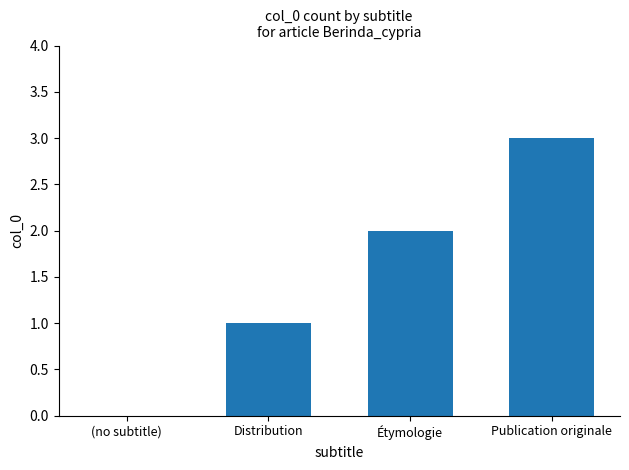

Is it true that the value at (no subtitle) is 0?

True